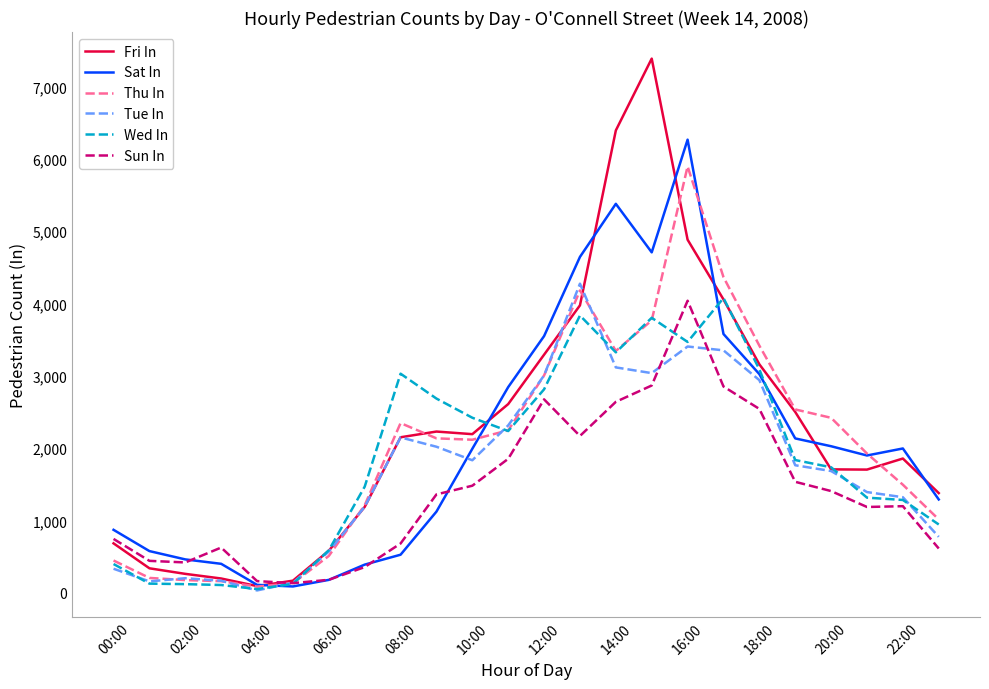

What are all the series names shown in the legend?

Fri In, Sat In, Thu In, Tue In, Wed In, Sun In